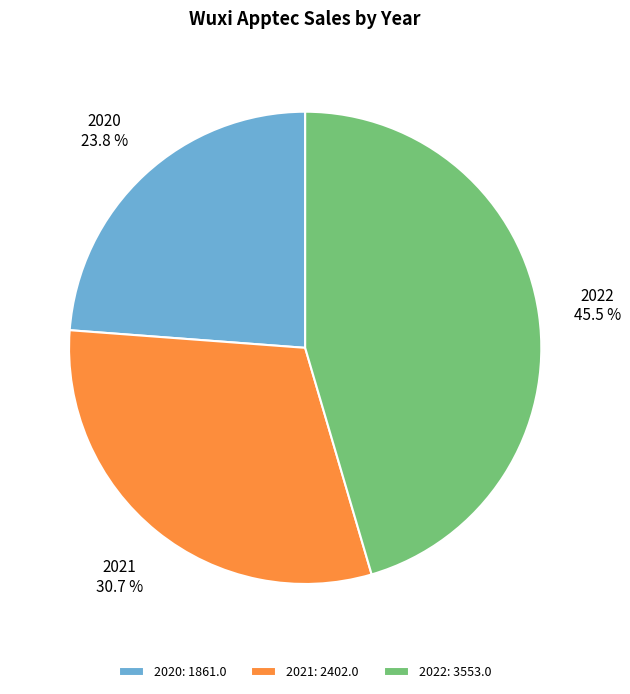

Does 2021 represent more than half of the total?

No